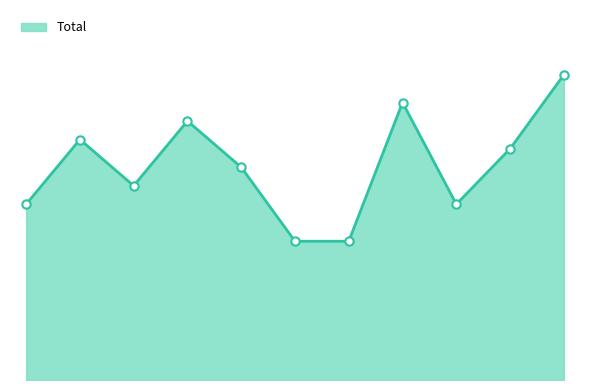

Is this an area chart (filled region under the line)?

Yes